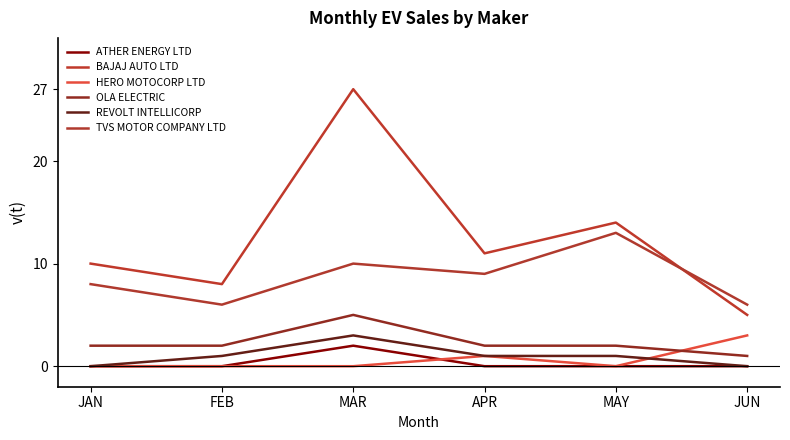

What is the spread (max minus min) of values at MAR?

27